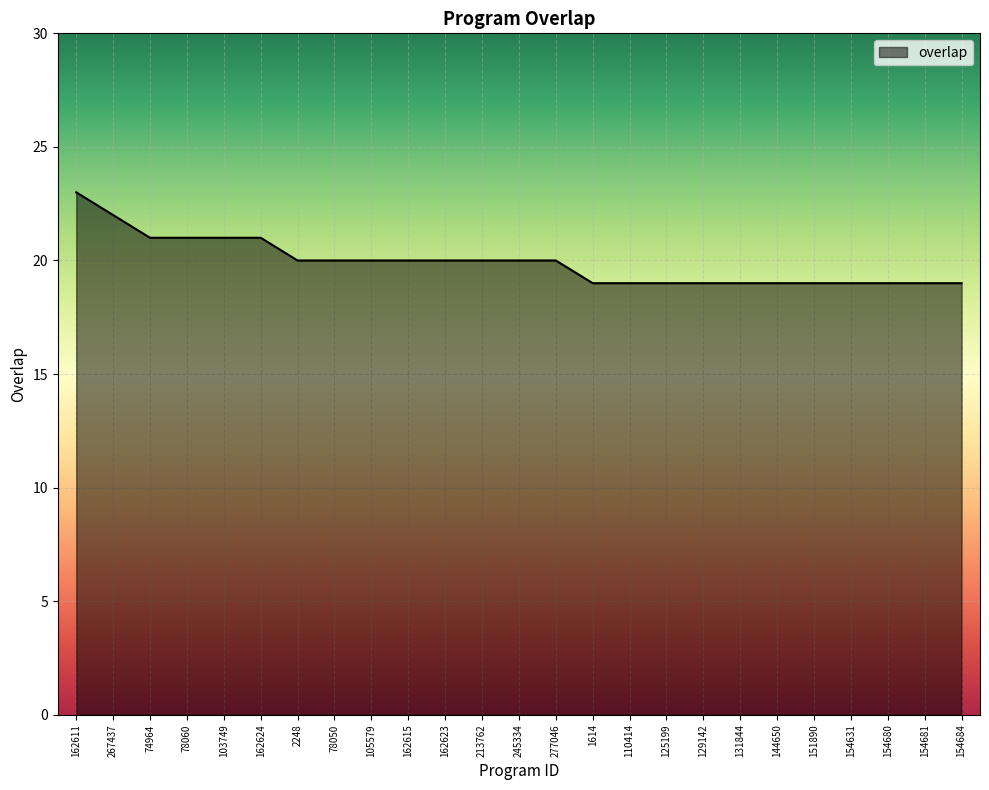

The chart shows a value of 19 at 125199. True or false?

True